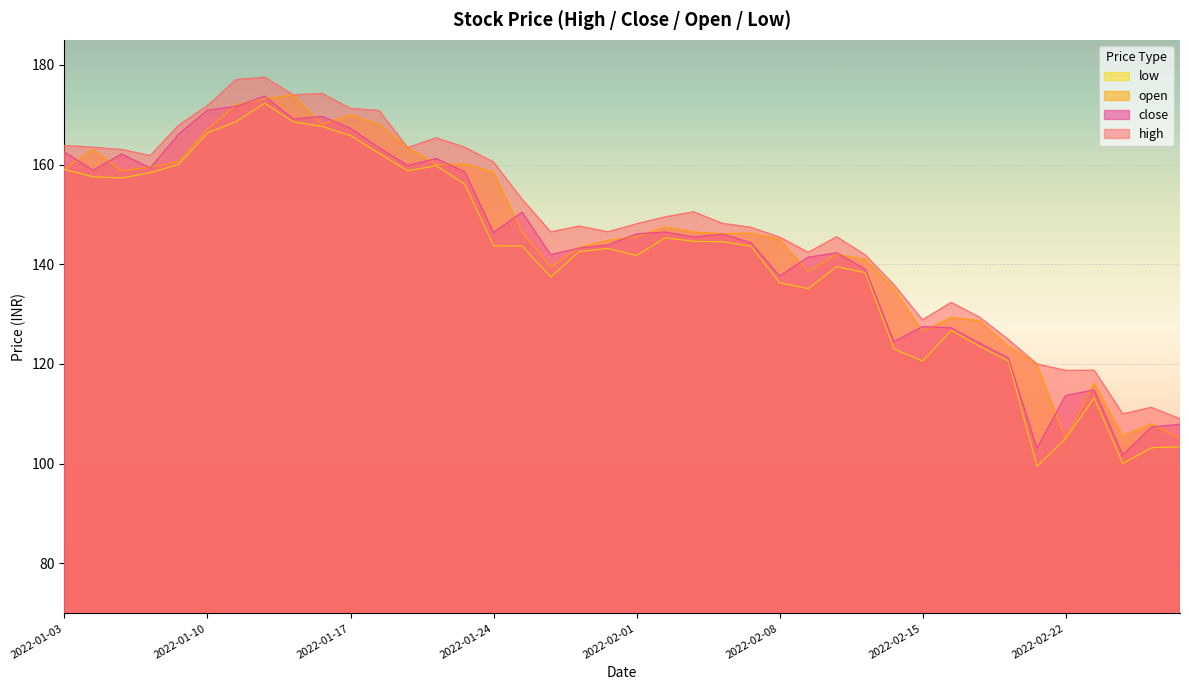

What is the average value of the high series?

148.5